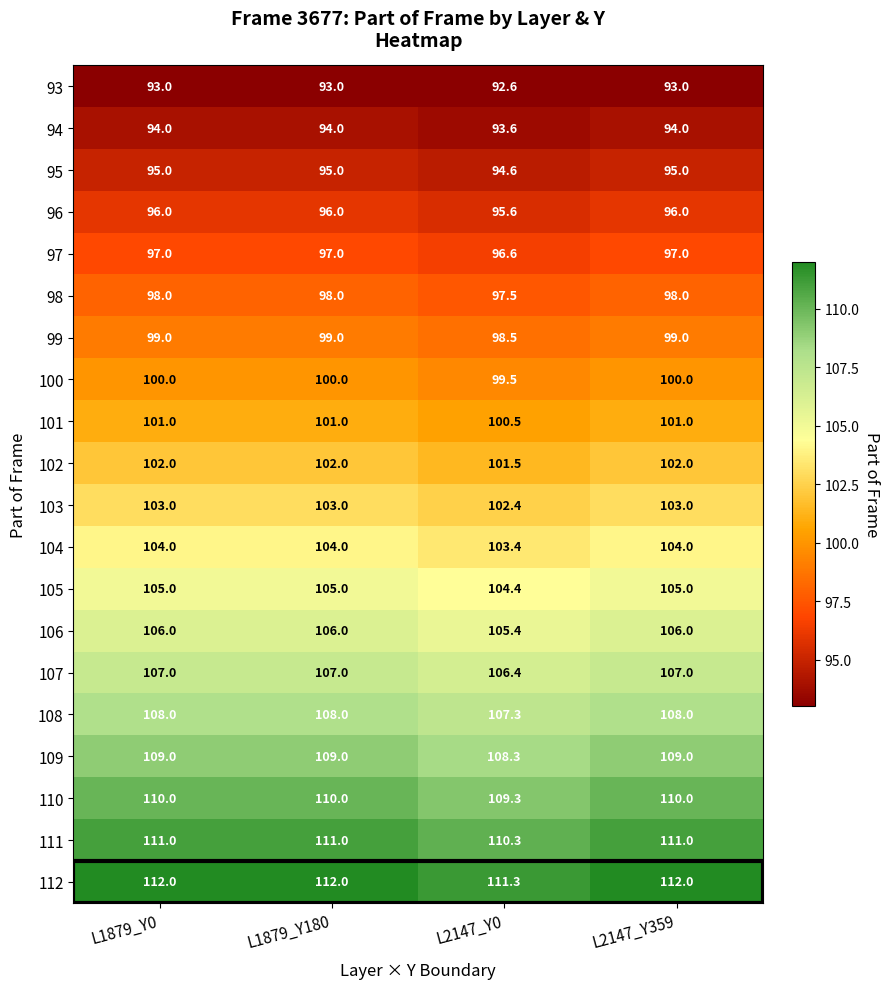

How many categories are shown in the chart?

4